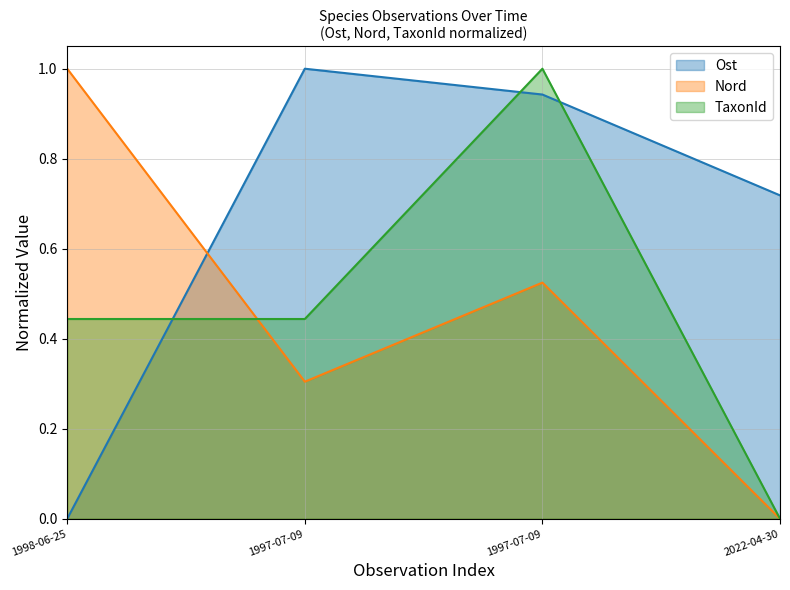

At how many categories does at least one series exceed 0?

4